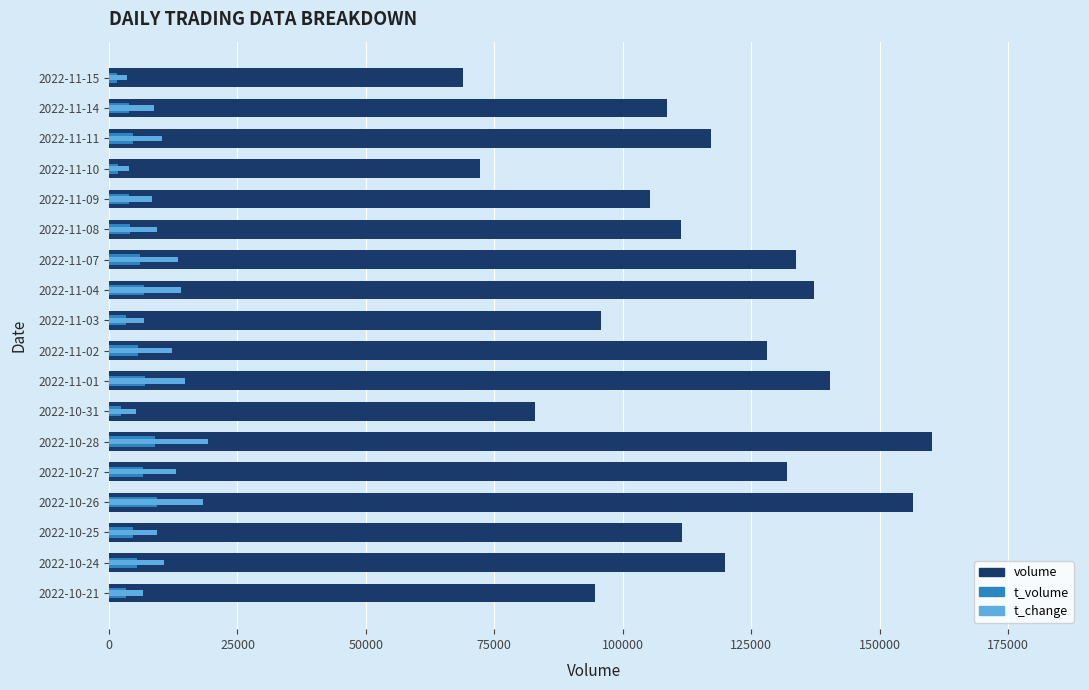

True or false: t_volume has a value of 2060.9 at 2022-11-09.

False